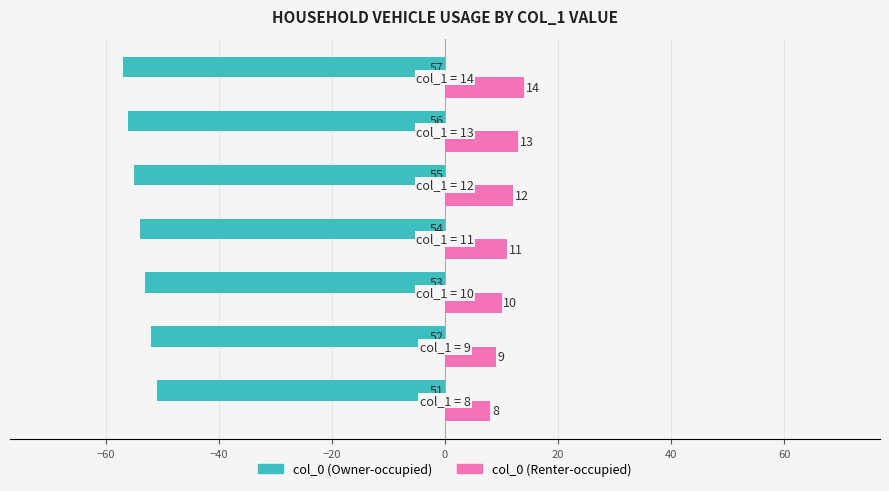

What is the maximum value shown in the chart?

14